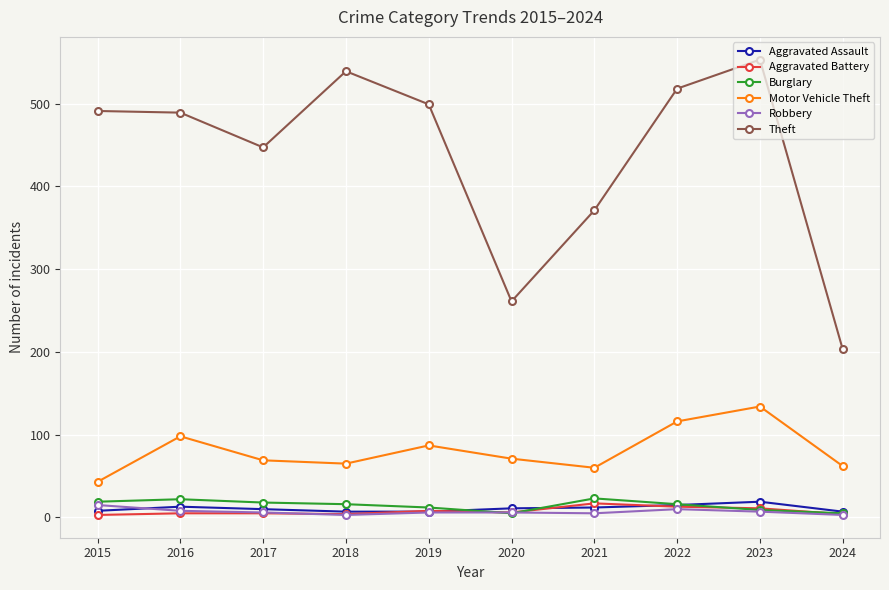

Is the value of Aggravated Battery at 2018 greater than the value of Burglary at 2016?

No